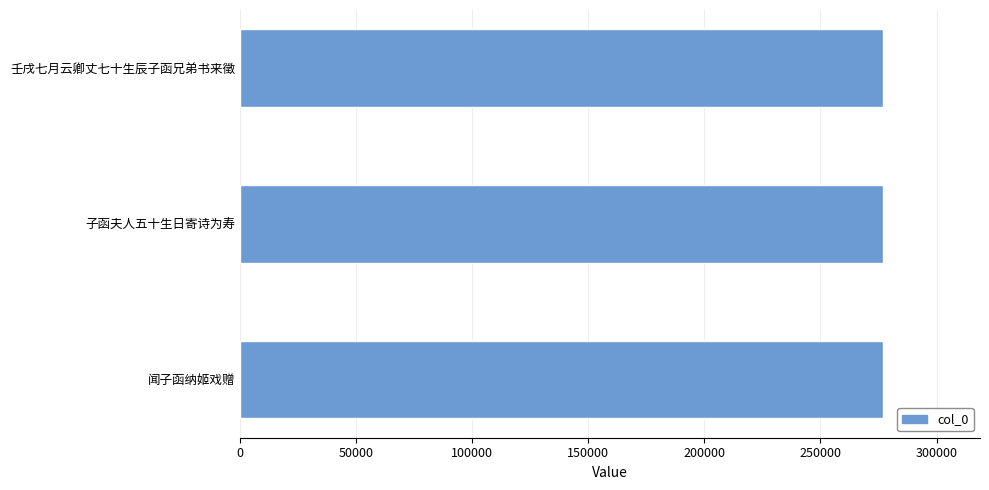

What is the difference between the maximum and second lowest values?

38